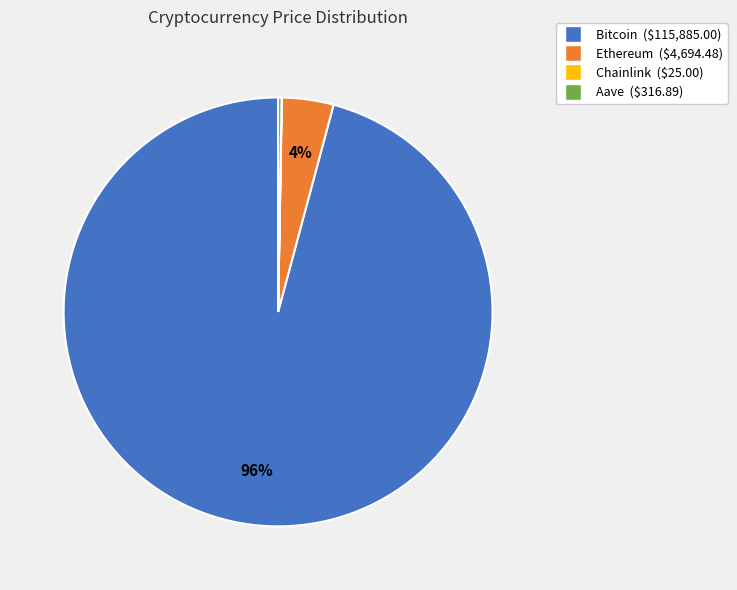

Is there a majority slice in this chart?

Yes